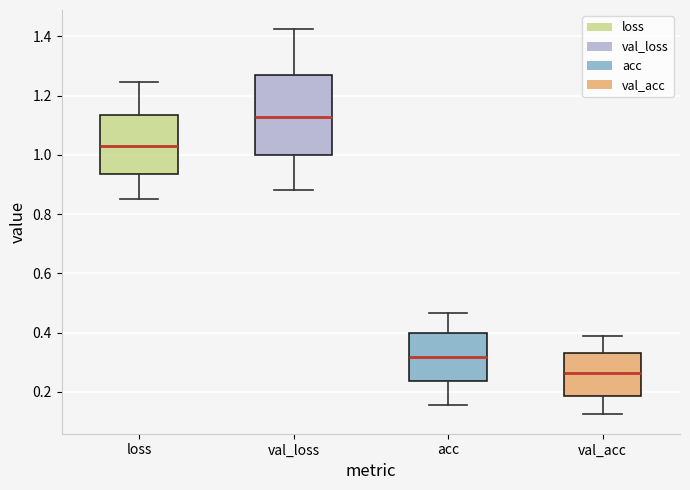

Which box has the lowest median line?

val_acc